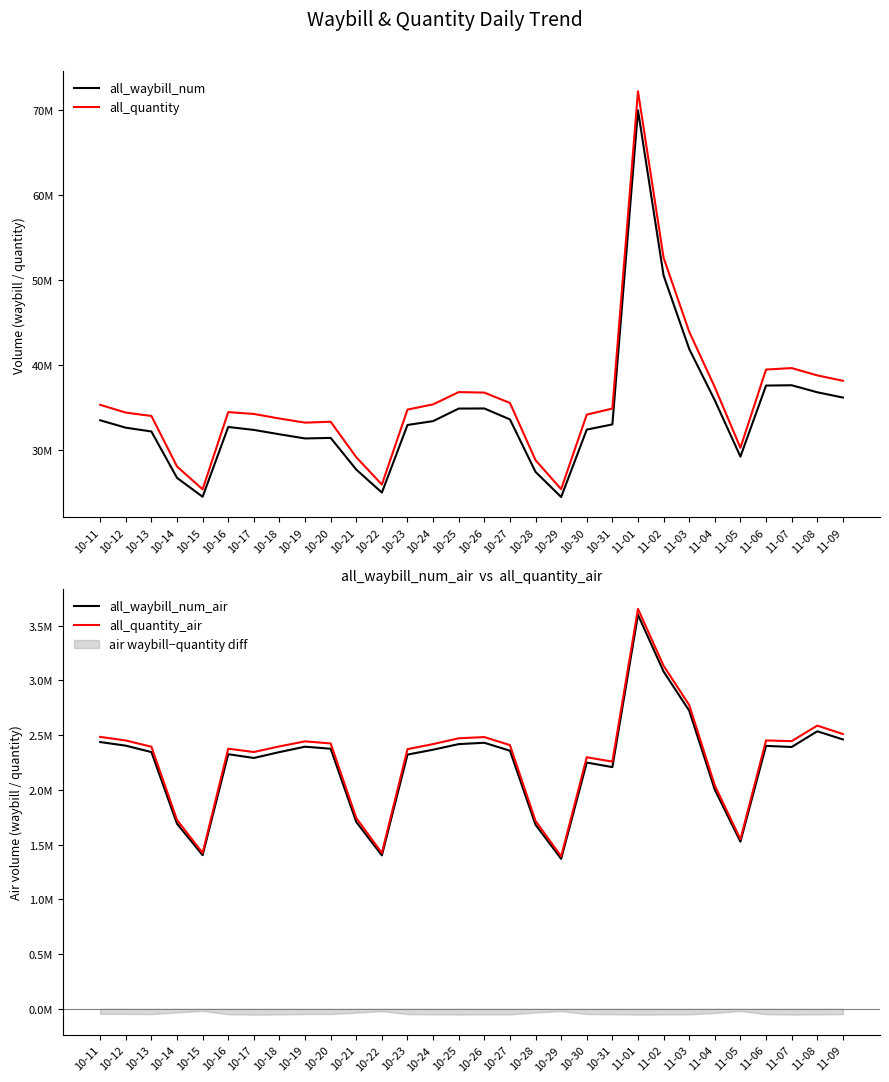

How many lines are shown in the chart?

4